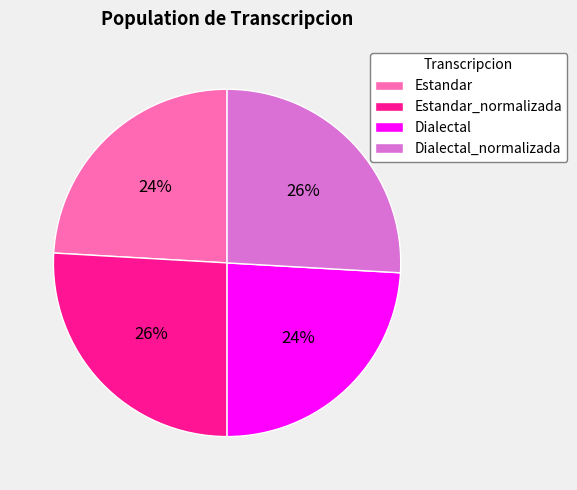

Count the number of slices in the pie.

4